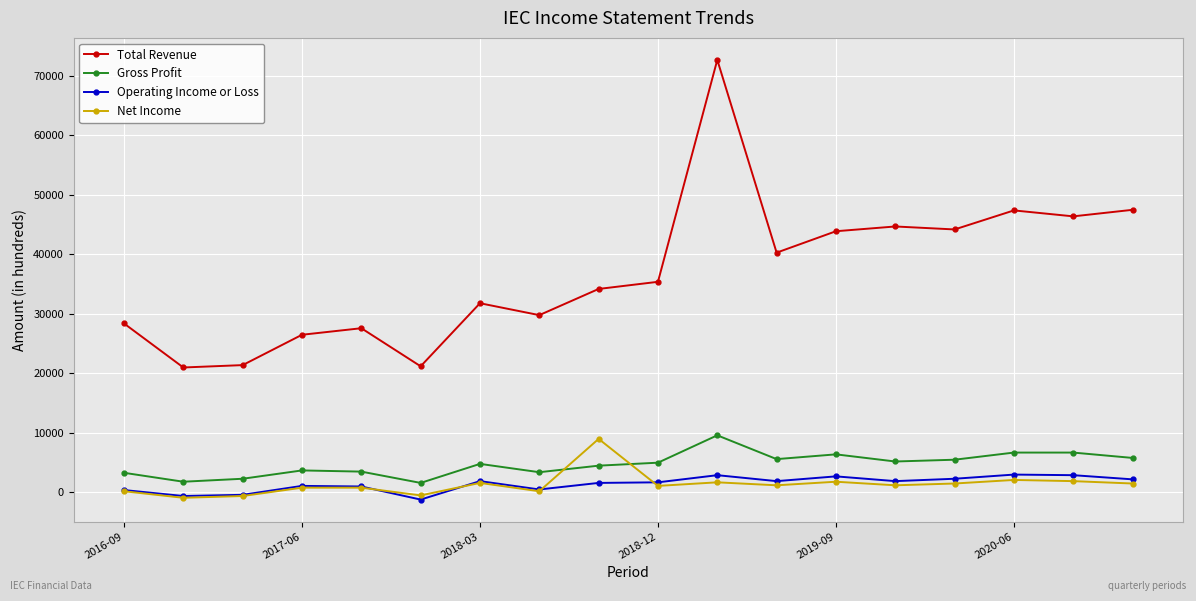

How many lines are shown in the chart?

4